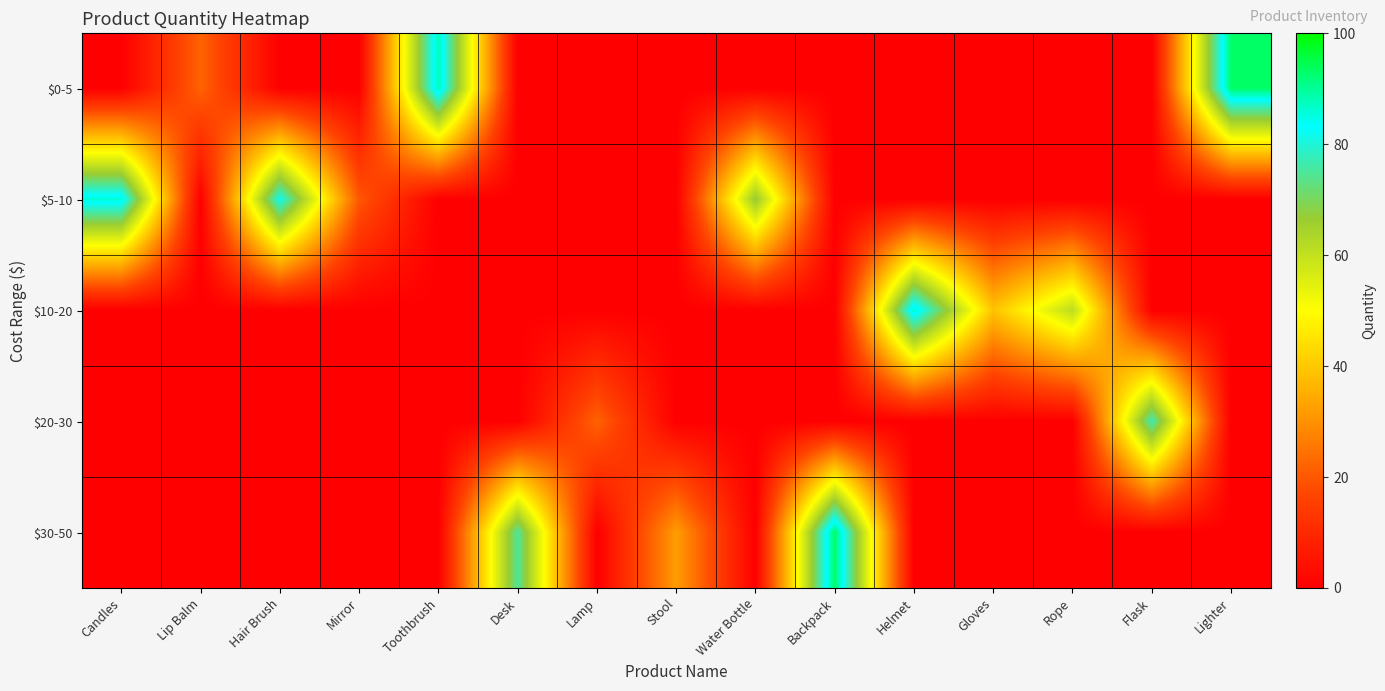

How many distinct data groups are displayed?

5